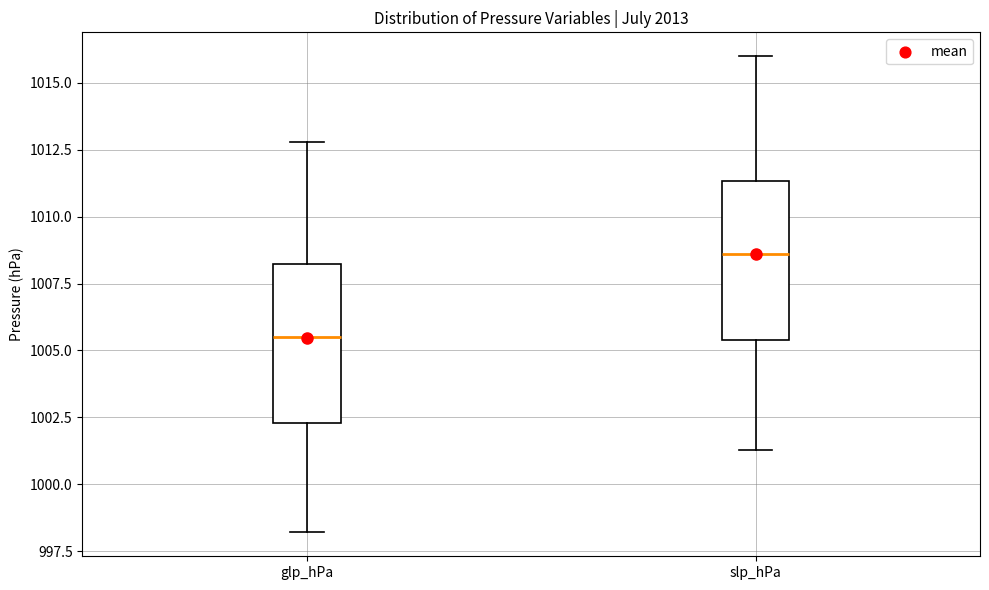

Which box has the highest median line?

slp_hPa